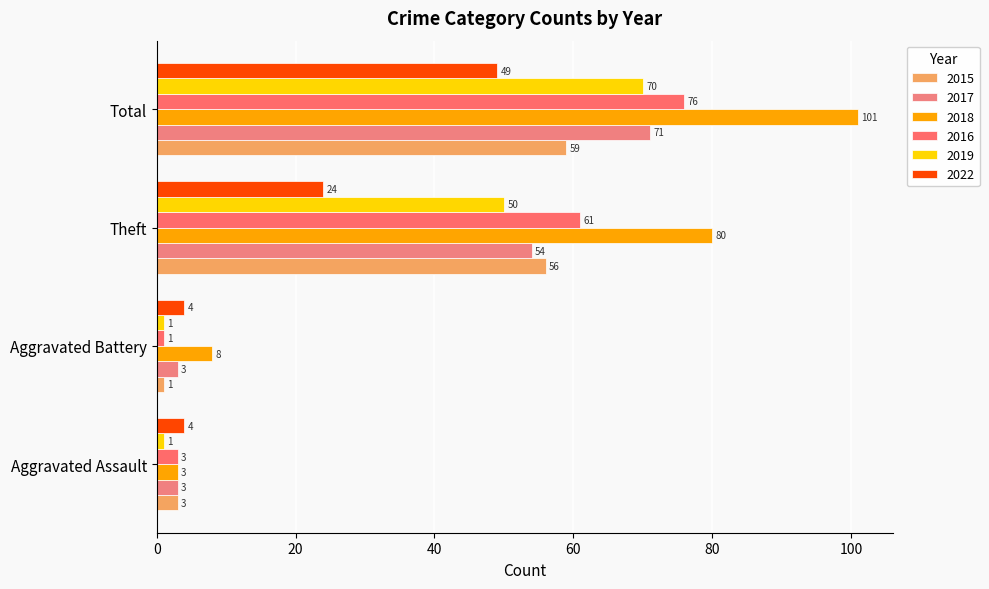

How many series are shown in this chart?

6